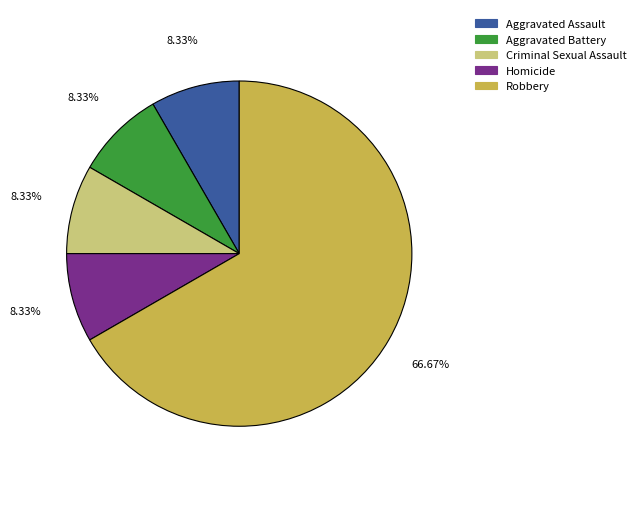

Is the sum of Aggravated Assault and Homicide greater than half?

No